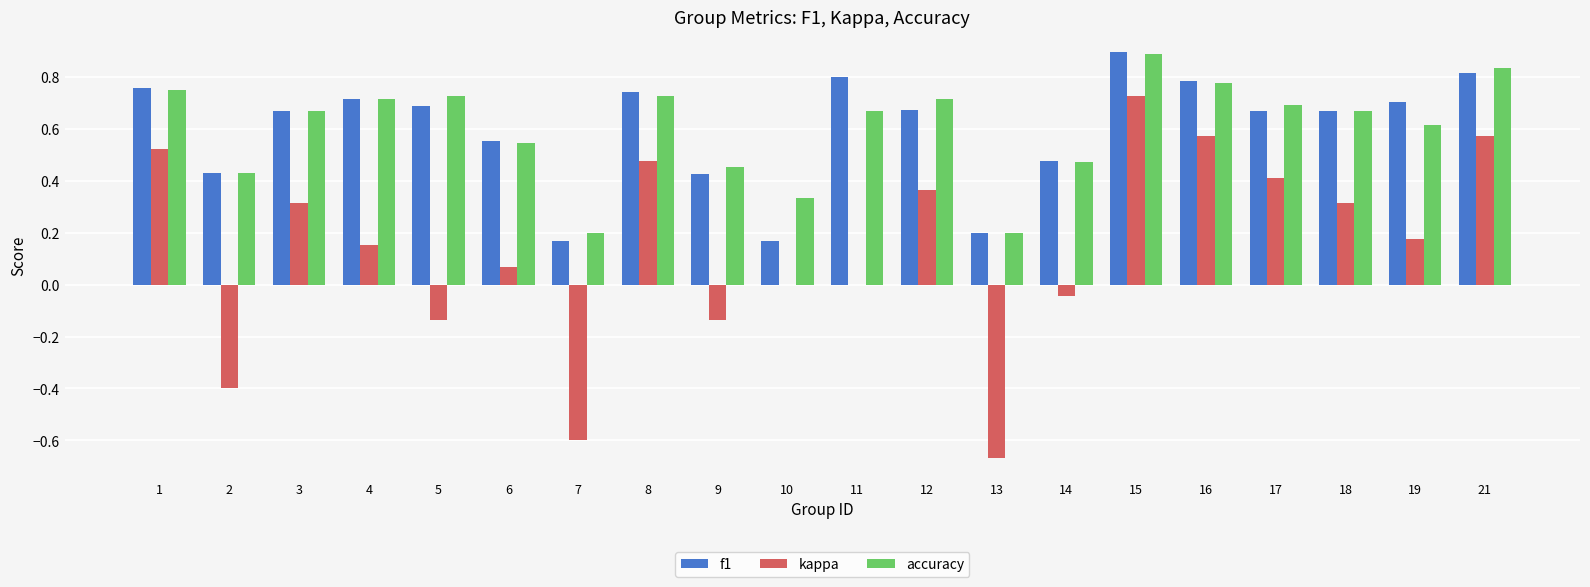

What is the maximum value shown in the chart?

0.9